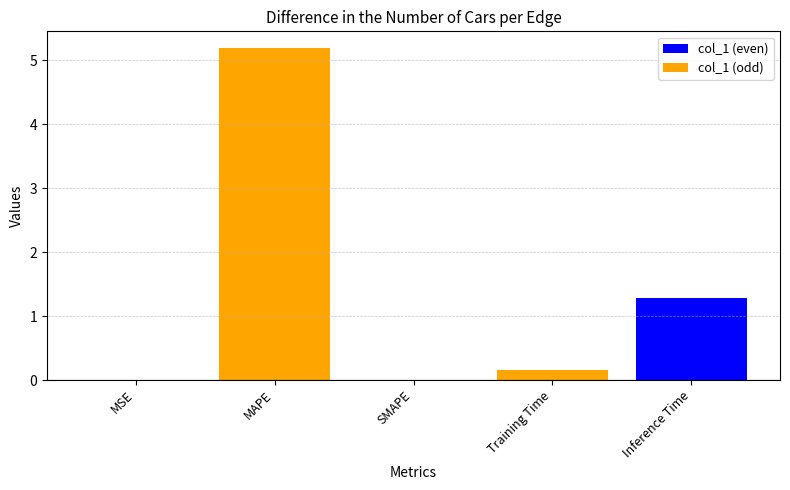

Reading right to left, what are all the values shown in this chart?

col_1 (even): 1.3	0.0	0.0	0.0	0.0
col_1 (odd): 0.0	0.2	0.0	5.2	0.0